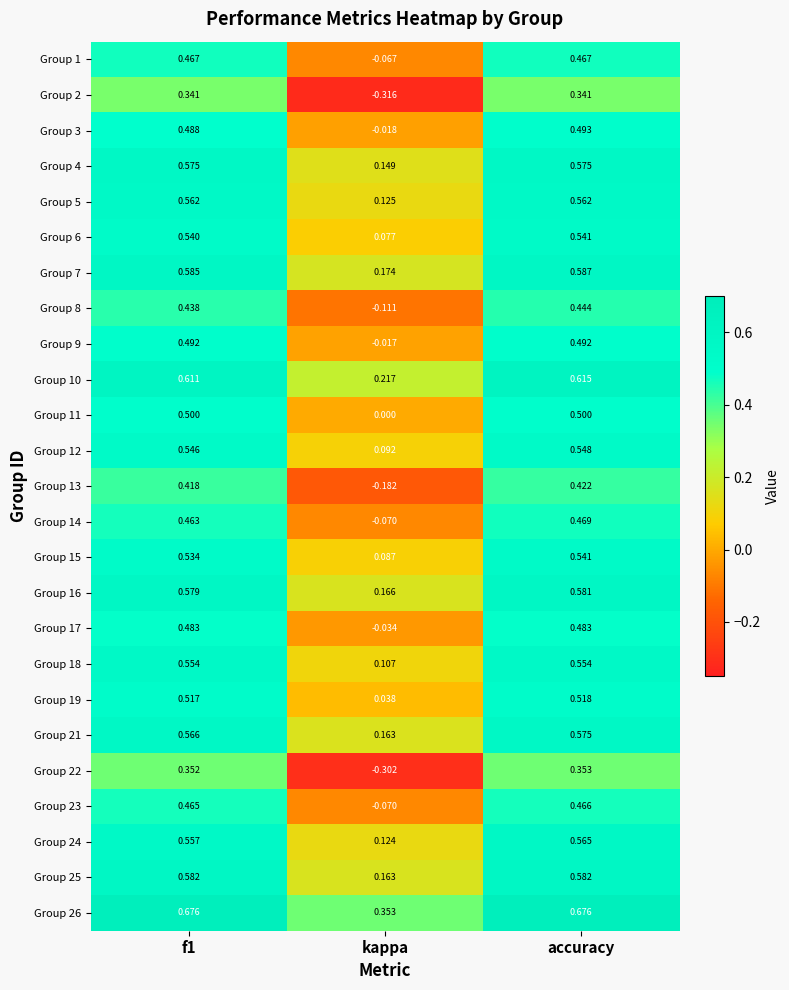

Where is Group 11 nearest to the value 0?

kappa